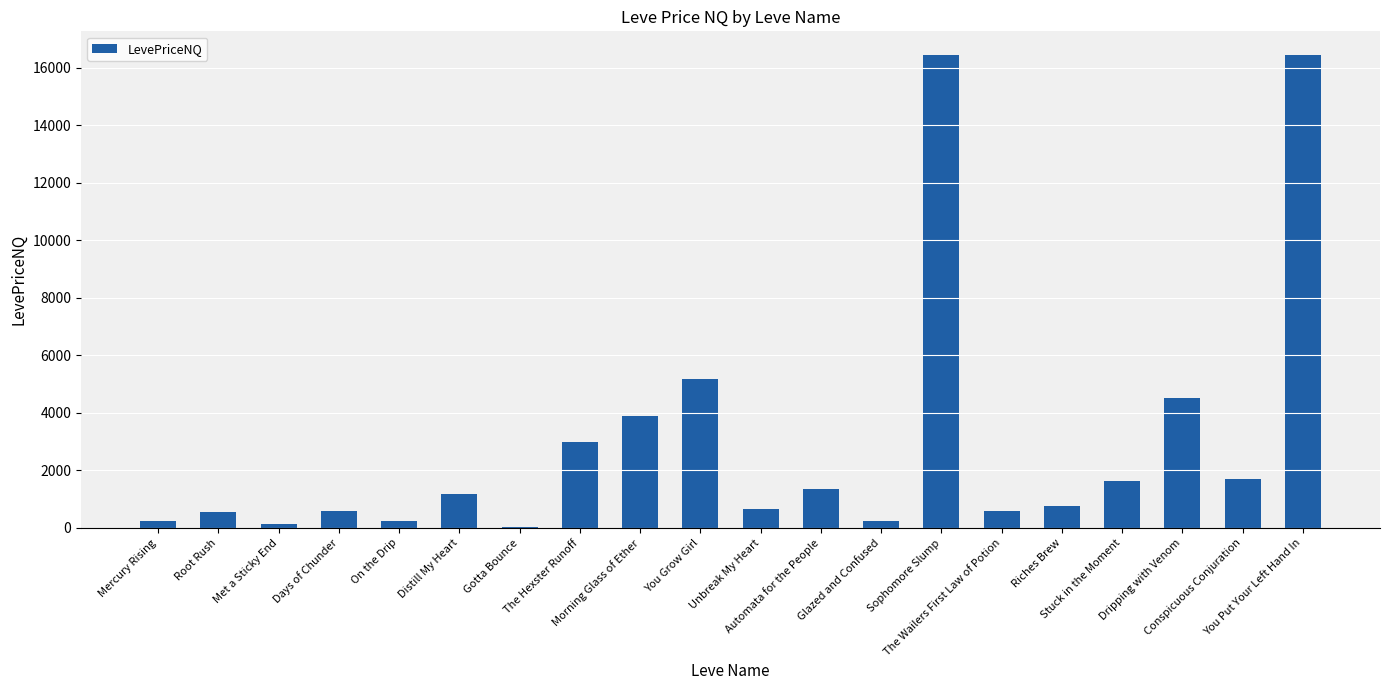

Between Glazed and Confused and Dripping with Venom, which is larger?

Dripping with Venom